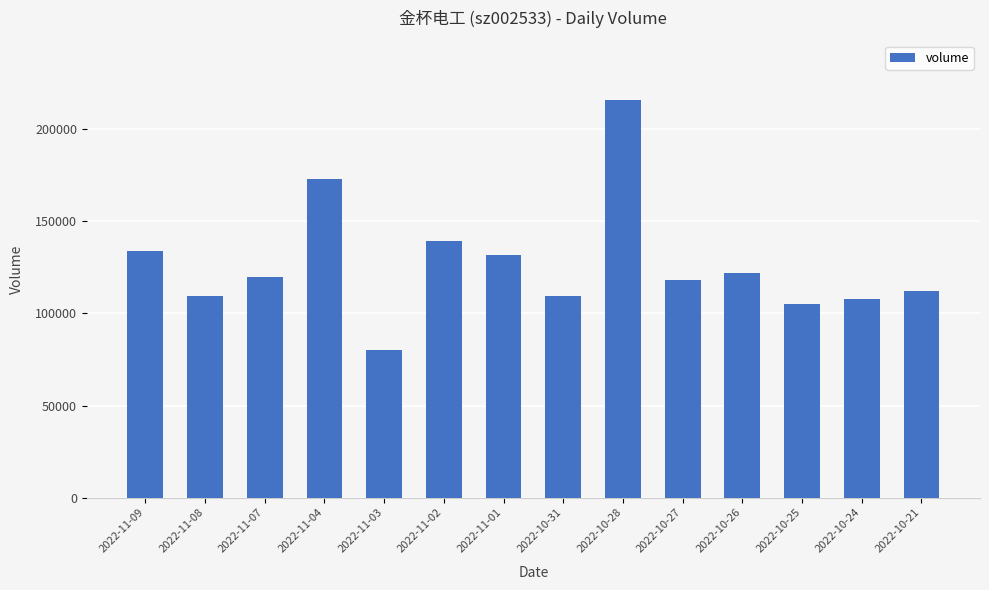

What is the sum of all values?

1778647